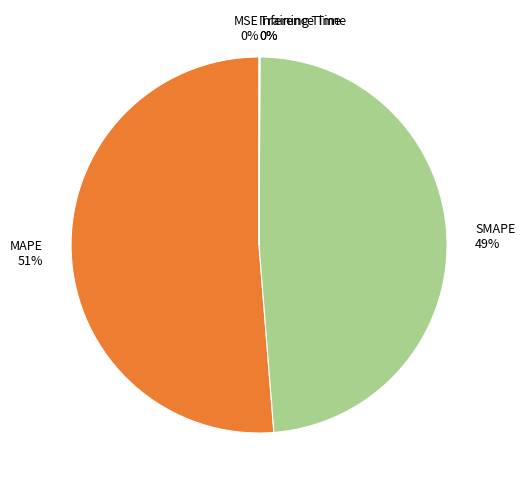

Does MAPE account for over 50% of the chart?

Yes